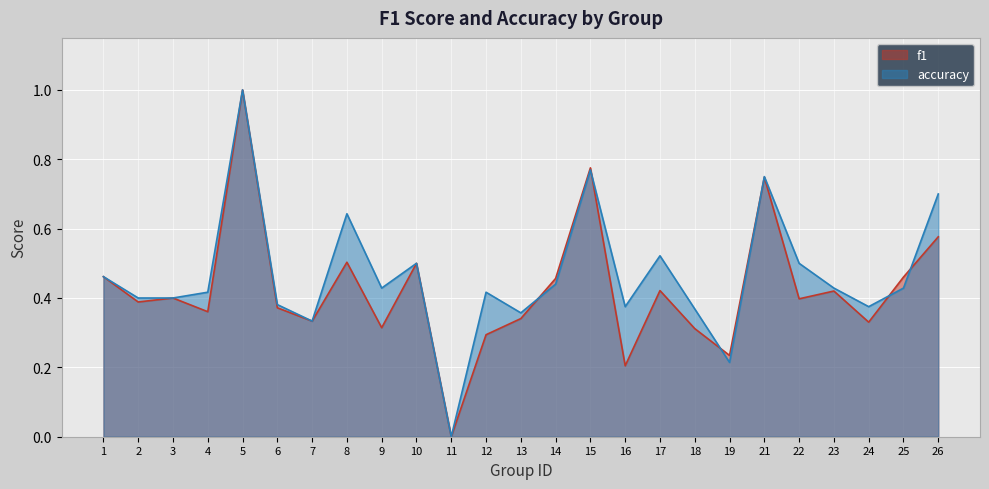

Rank the series at 11 from highest to lowest value.

f1, accuracy